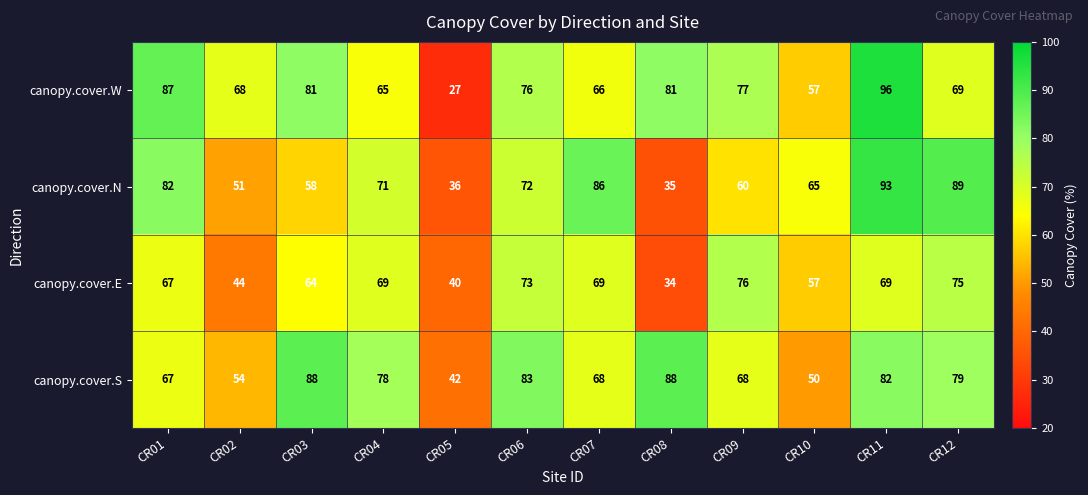

What is the sum of the canopy.cover.S values at CR03 and CR11?

170